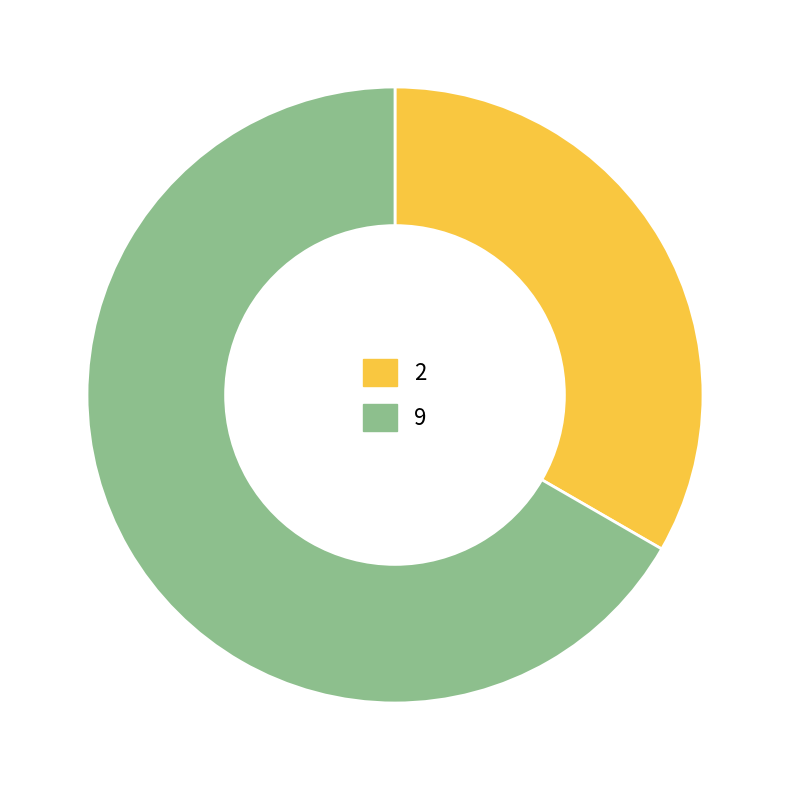

Is it true that 9 is 76% of the pie?

False